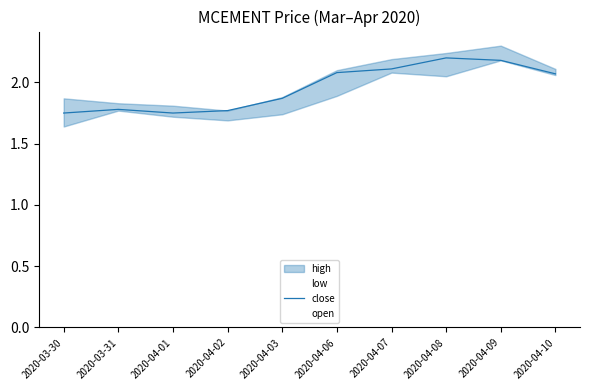

The close series shows 0.4 at 2020-04-02. True or false?

False